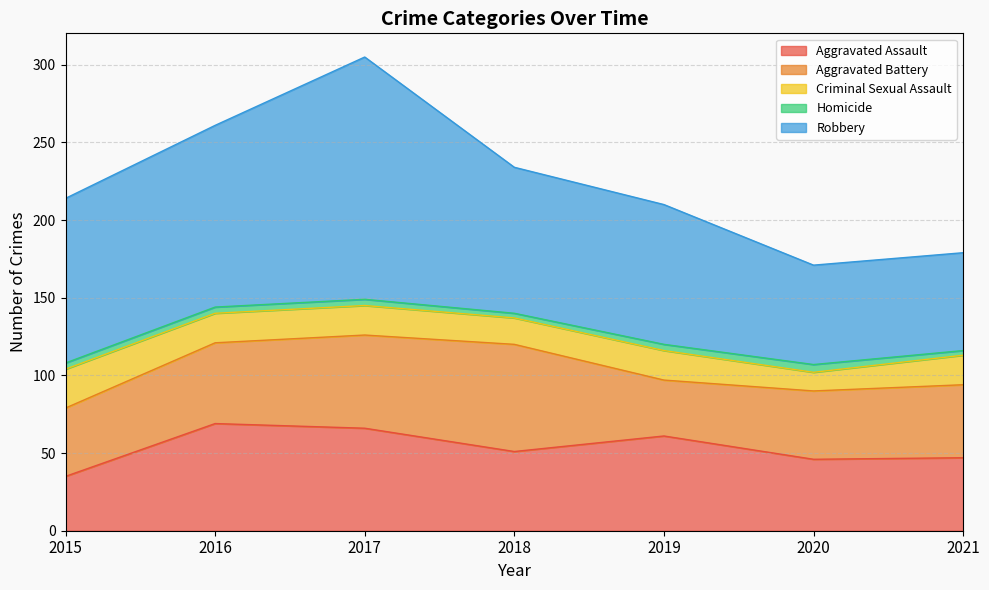

Reading left to right, list all the values displayed in this chart.

Aggravated Assault: 2015=35	2016=69	2017=66	2018=51	2019=61	2020=46	2021=47
Aggravated Battery: 2015=44	2016=52	2017=60	2018=69	2019=36	2020=44	2021=47
Criminal Sexual Assault: 2015=25	2016=19	2017=19	2018=17	2019=19	2020=12	2021=19
Homicide: 2015=4	2016=4	2017=4	2018=3	2019=4	2020=5	2021=3
Robbery: 2015=106	2016=117	2017=156	2018=94	2019=90	2020=64	2021=63